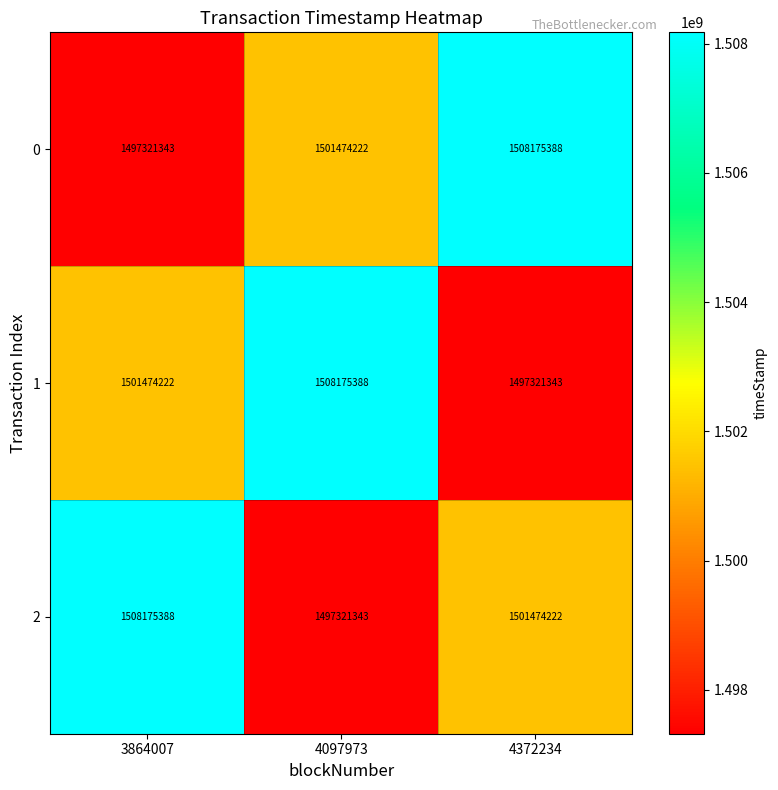

Count the 1 values in the range 1497321343 to 1508175388.

3